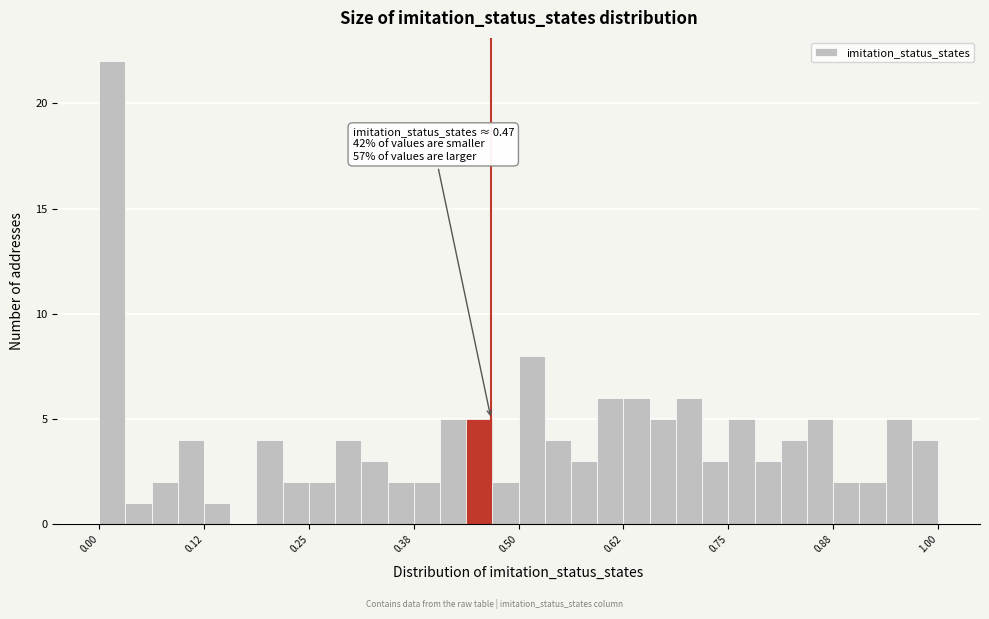

Read against the x-axis, roughly where is the centre of the tallest bar?

0.02